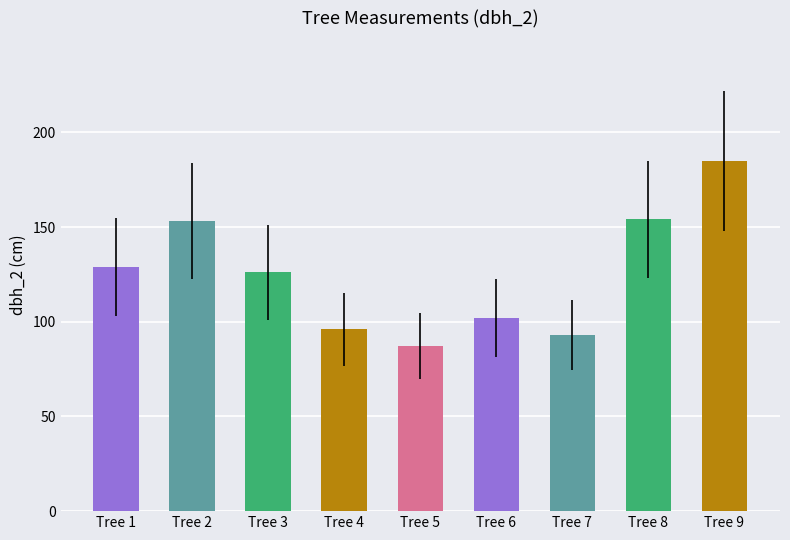

What is the change in value from Tree 1 to Tree 9?

+56